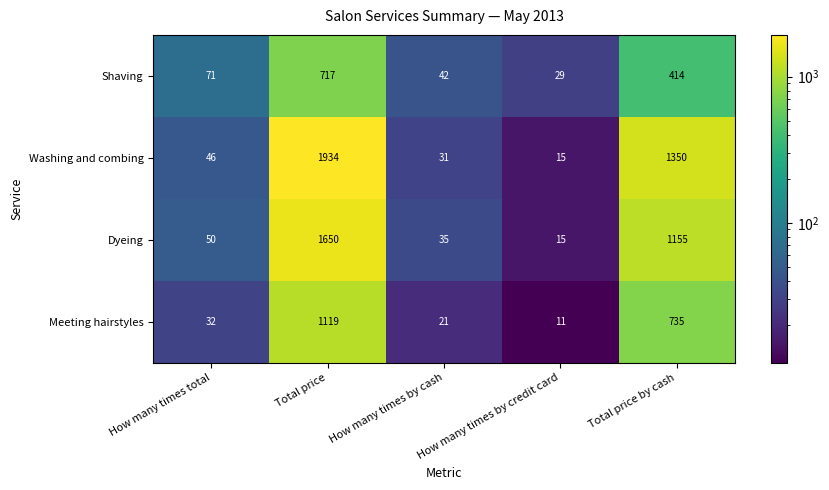

What is the total value across all series at How many times by cash?

129